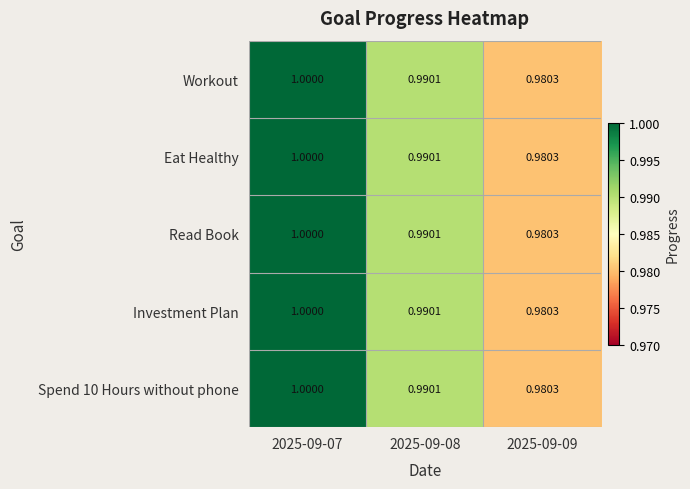

Reading left to right, list all the values displayed in this chart.

Workout: 2025-09-07=1.0	2025-09-08=1.0	2025-09-09=1.0
Eat Healthy: 2025-09-07=1.0	2025-09-08=1.0	2025-09-09=1.0
Read Book: 2025-09-07=1.0	2025-09-08=1.0	2025-09-09=1.0
Investment Plan: 2025-09-07=1.0	2025-09-08=1.0	2025-09-09=1.0
Spend 10 Hours without phone: 2025-09-07=1.0	2025-09-08=1.0	2025-09-09=1.0